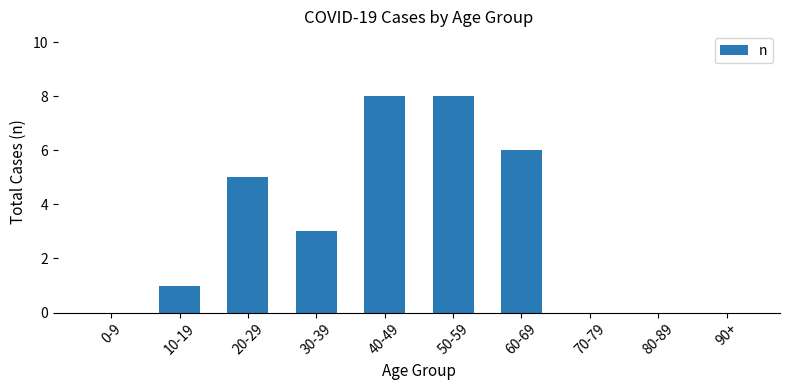

Are the bars horizontal?

No